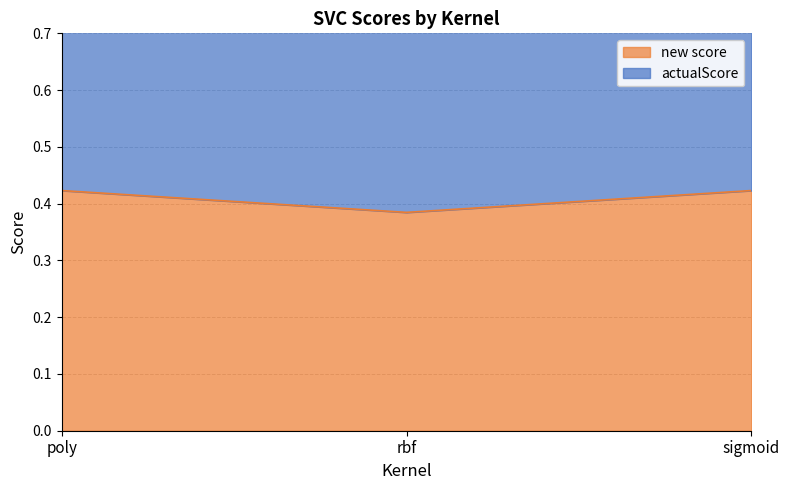

Between rbf and poly, which is larger?

poly